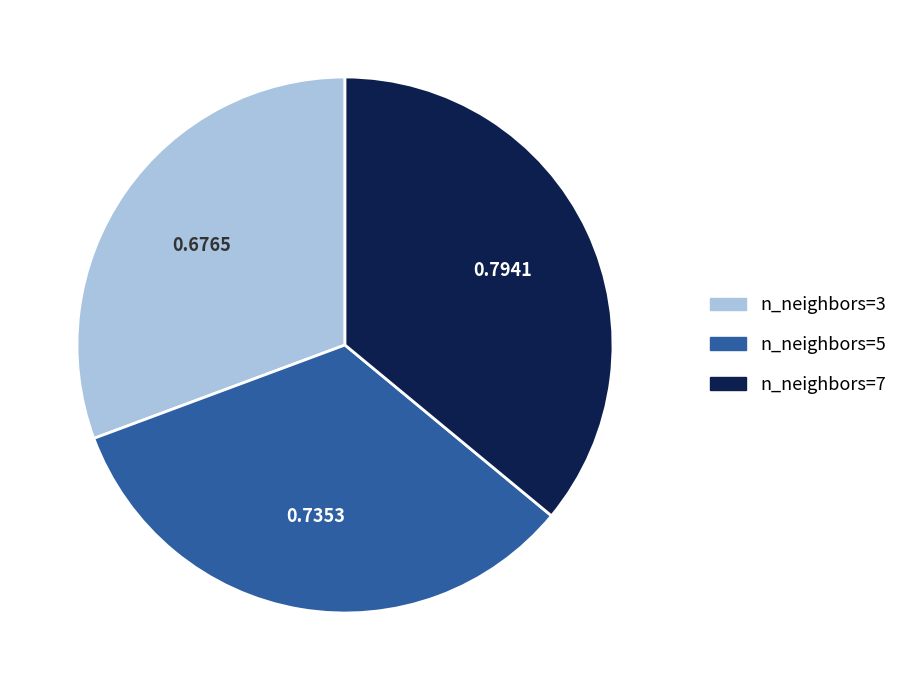

Which has a higher value, n_neighbors=7 or n_neighbors=5?

n_neighbors=7